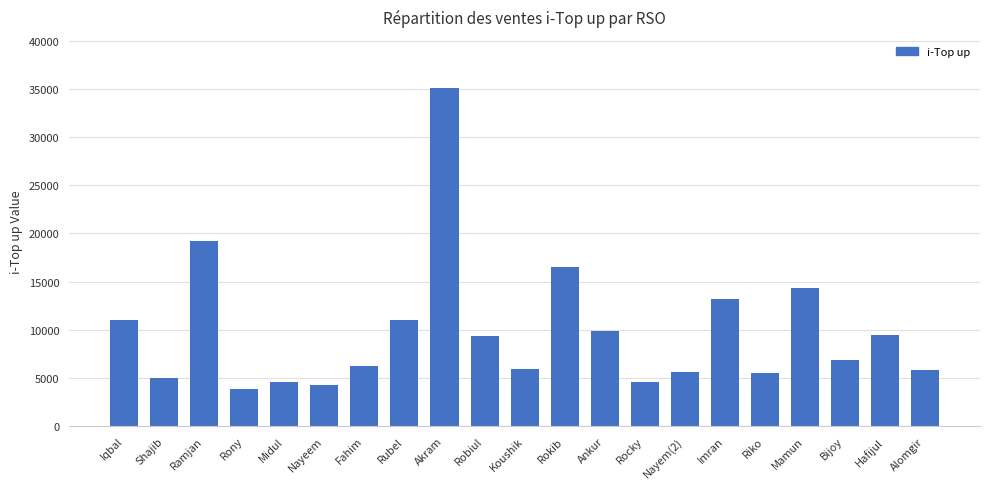

At which category does the chart reach its peak across all series?

Akram